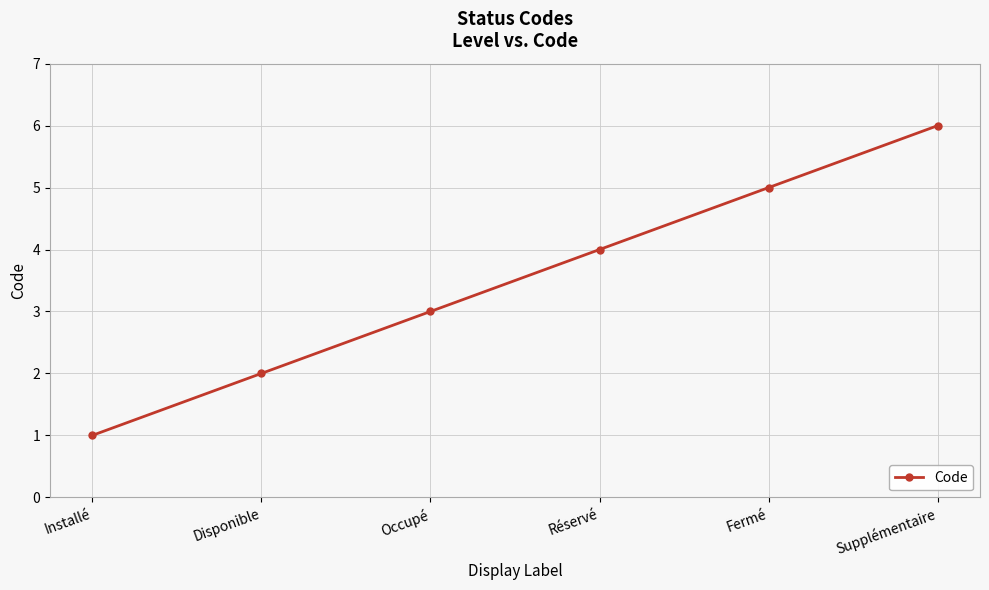

What is the difference between the values at Réservé and Occupé?

1